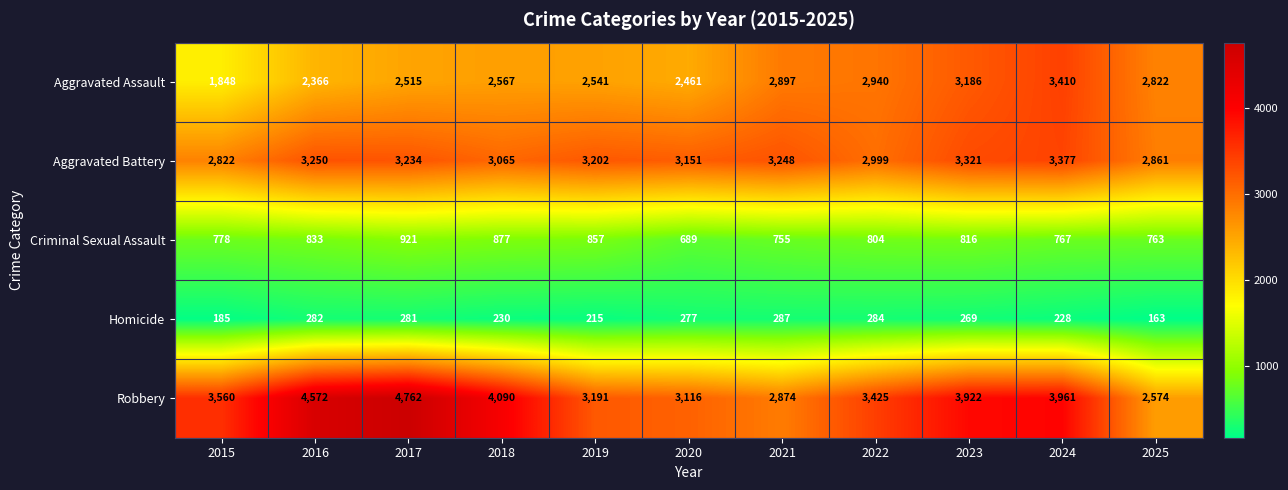

Which category has the lowest value across all series?

2025